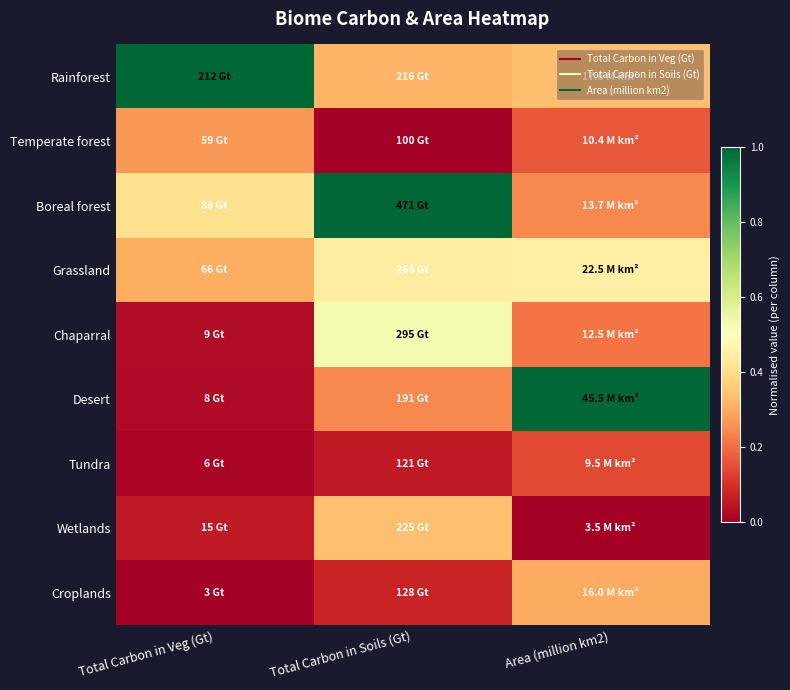

What is the total value across all series at Total Carbon in Soils (Gt)?

3.0